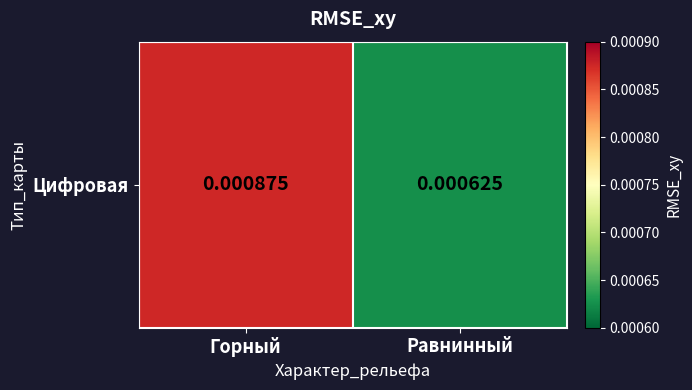

List the labels in order of value, largest first.

Горный, Равнинный